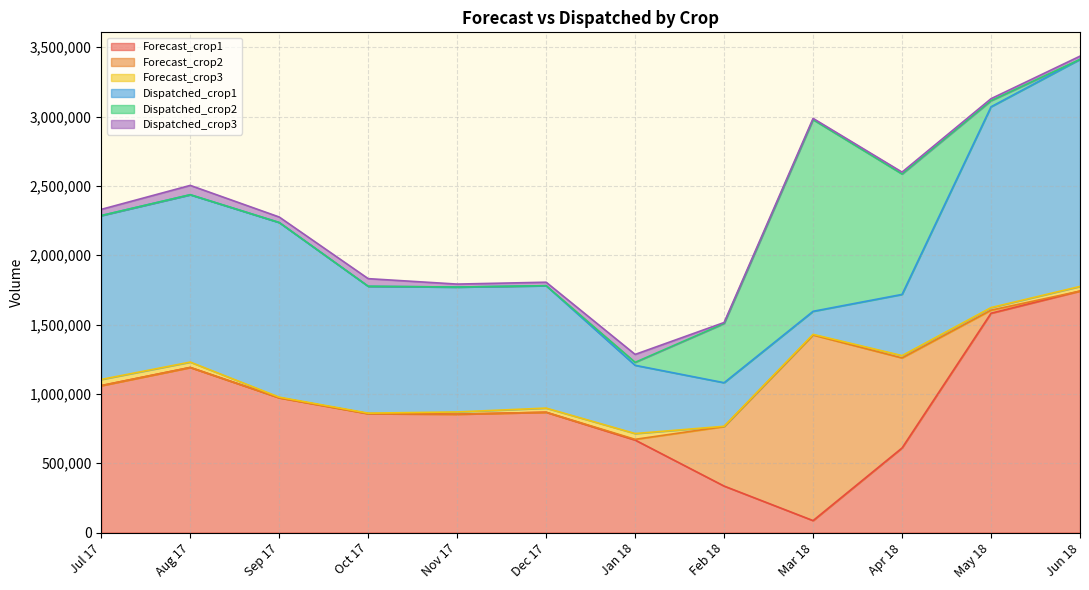

At how many categories does at least one series exceed 1401855?

2